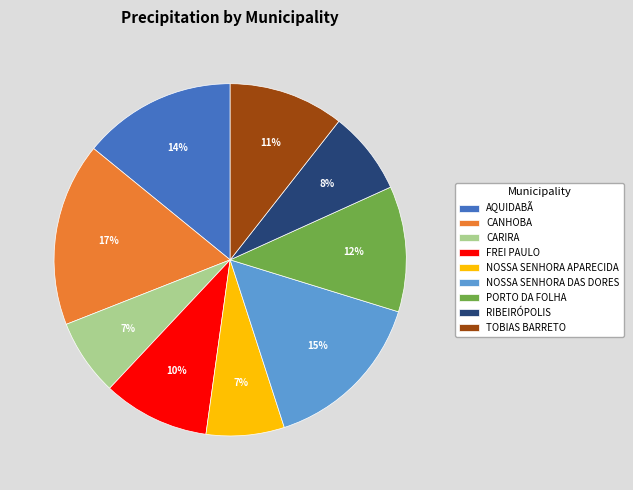

Does any single category account for the majority?

No